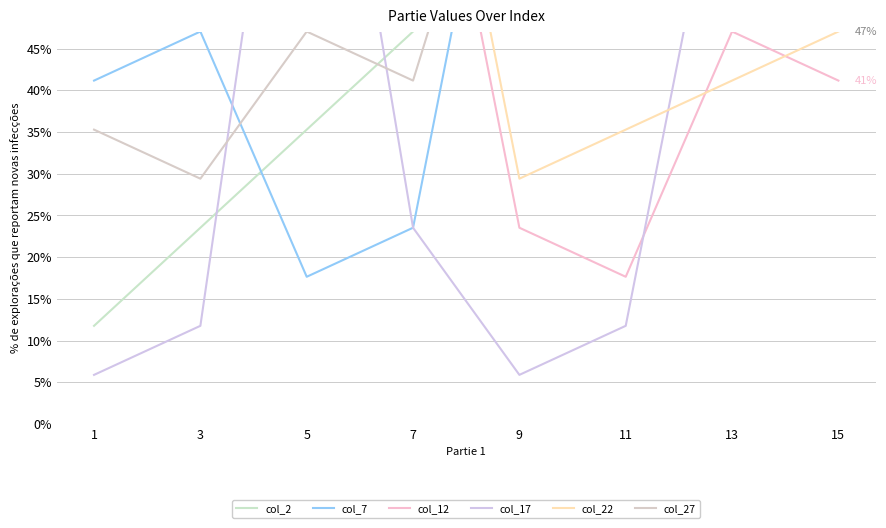

Which series has the largest total across all categories?

col_22